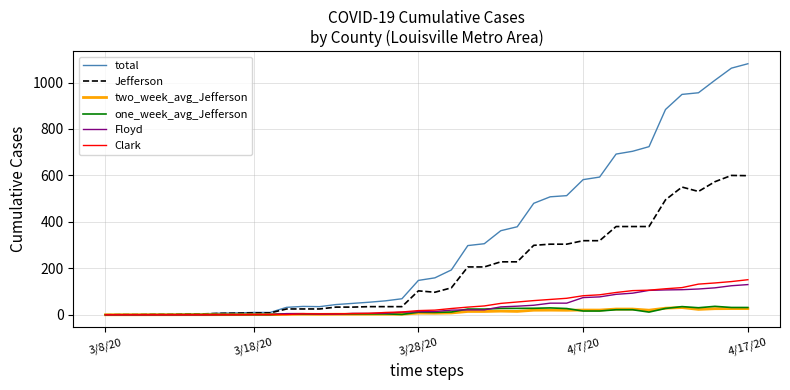

What is the maximum value for Clark?

151.0